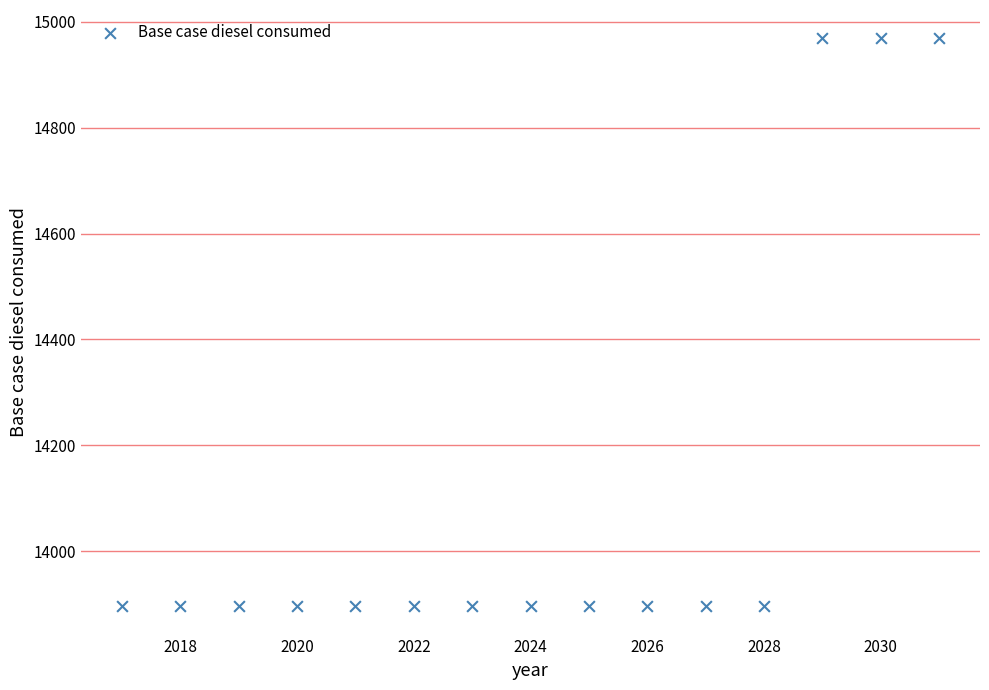

What is the range of X values (max minus min)?

14